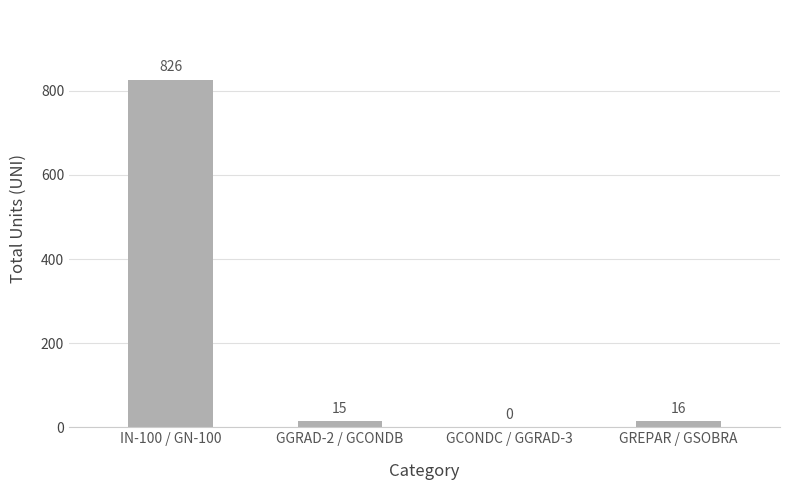

The chart shows a value of -410 at GCONDC / GGRAD-3. True or false?

False